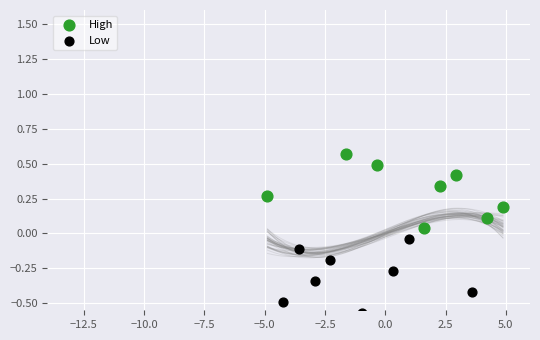

Which series contains the highest Y value?

High